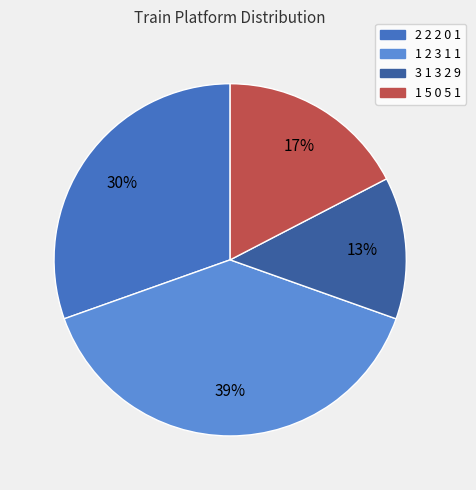

Which has a higher value, 1 5 0 5 1 or 2 2 2 0 1?

2 2 2 0 1